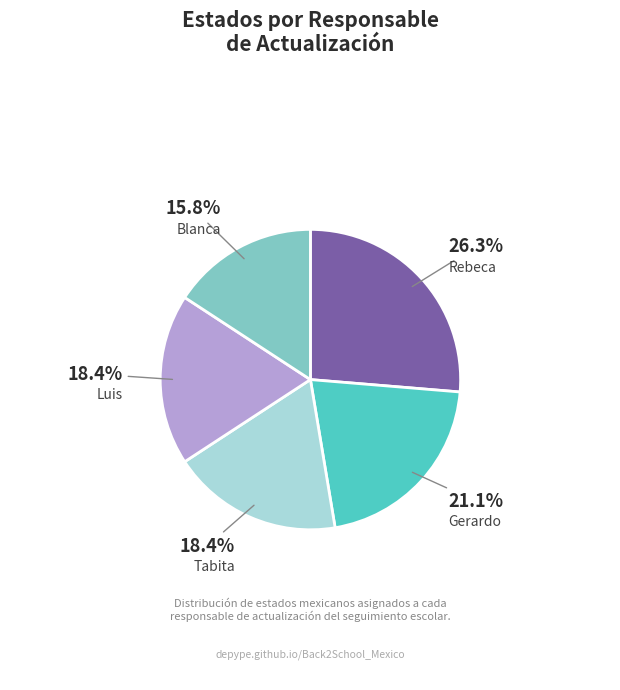

What portion of the pie excludes Luis?

81.6%